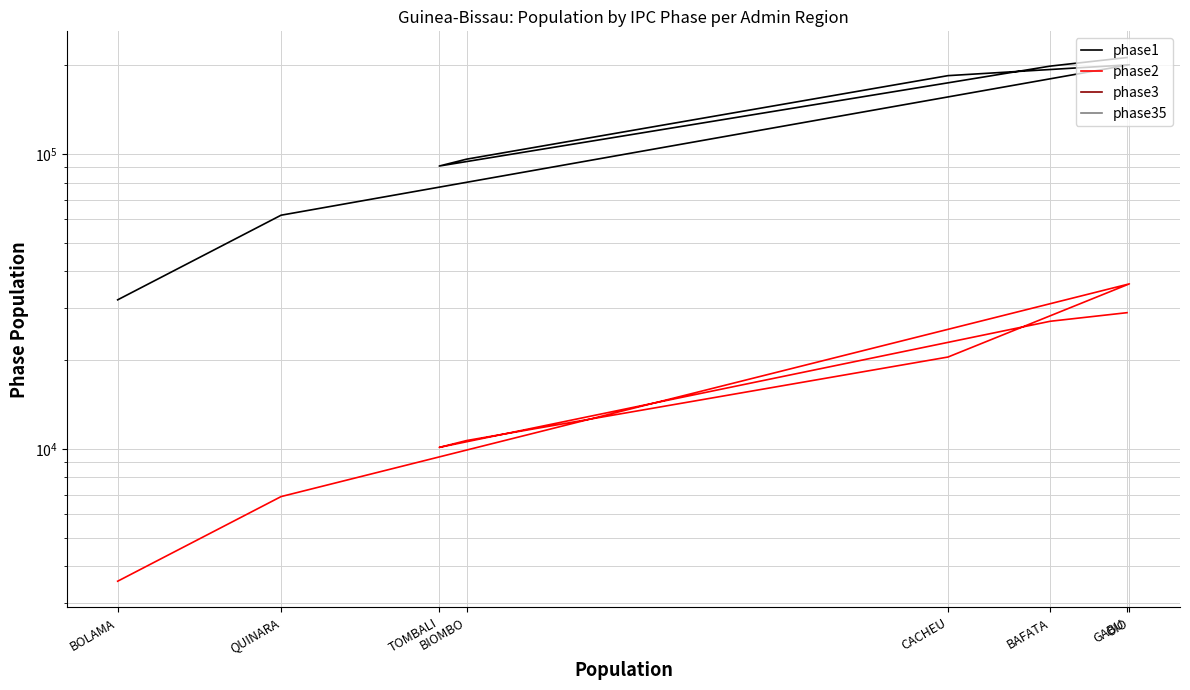

At which label is phase2 closest to 19915?

CACHEU